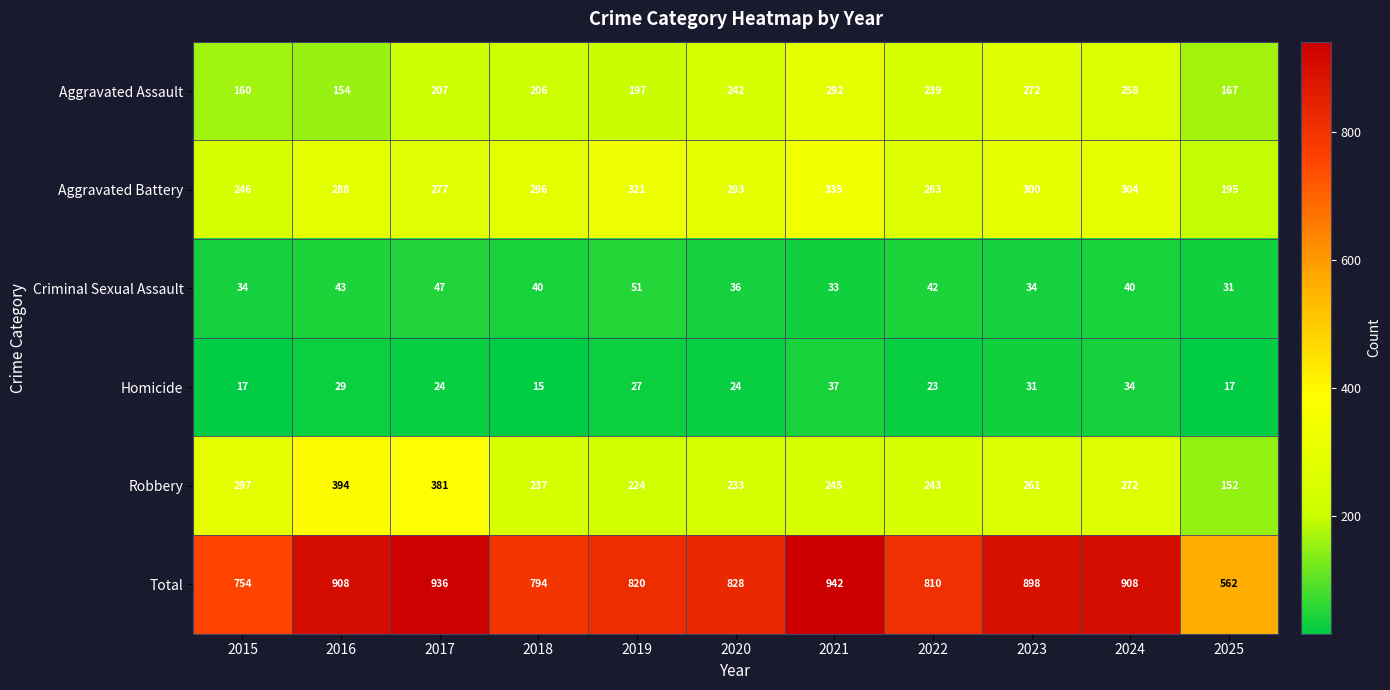

At which label does Homicide first exceed 24?

2016